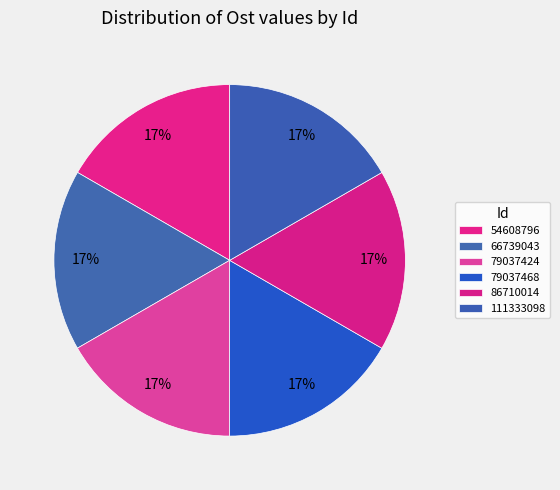

Do 79037468 and 66739043 together represent more than half of the pie?

No